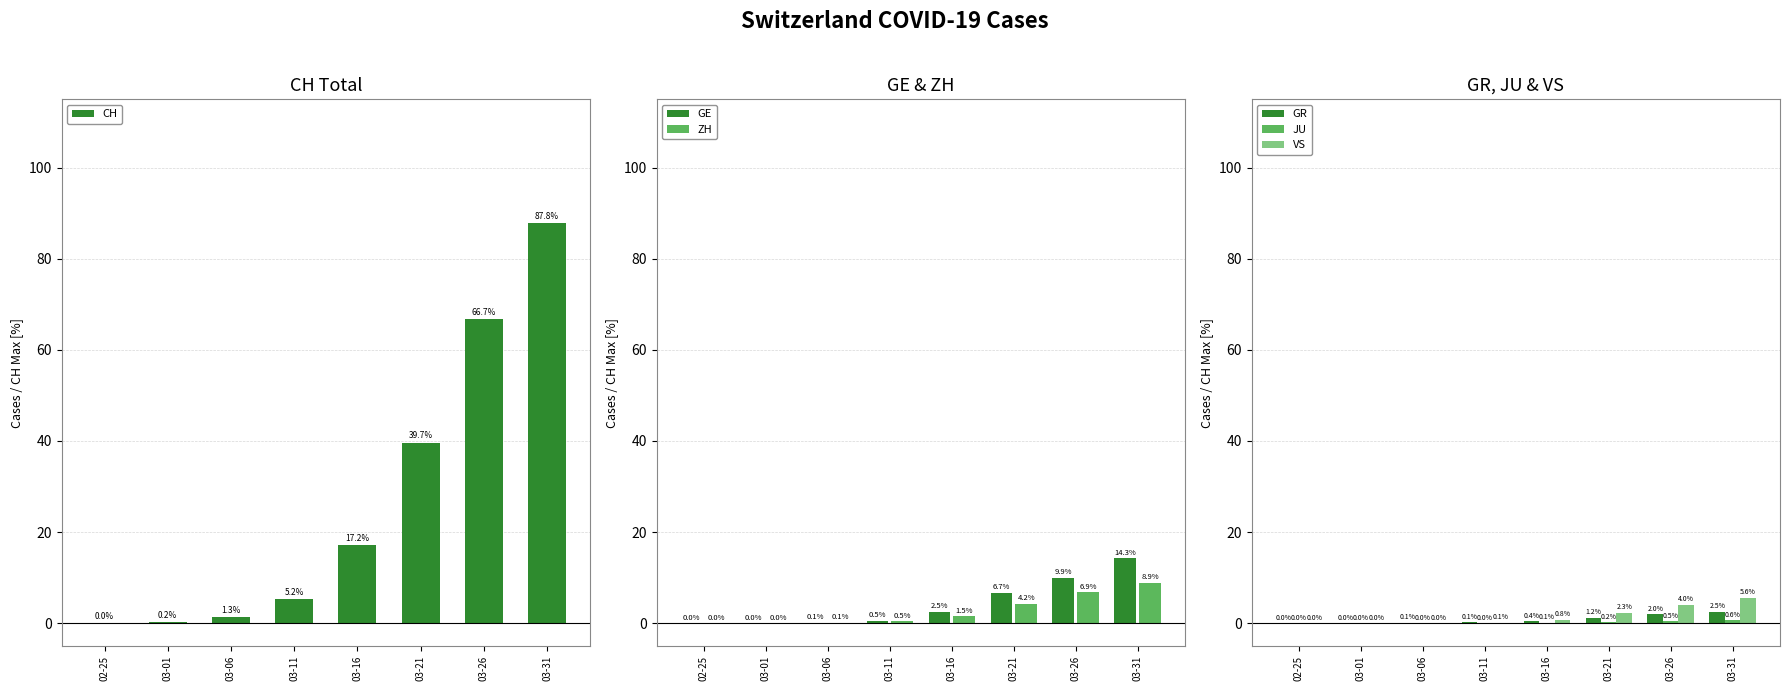

What is the sum of all ZH values?

22.1